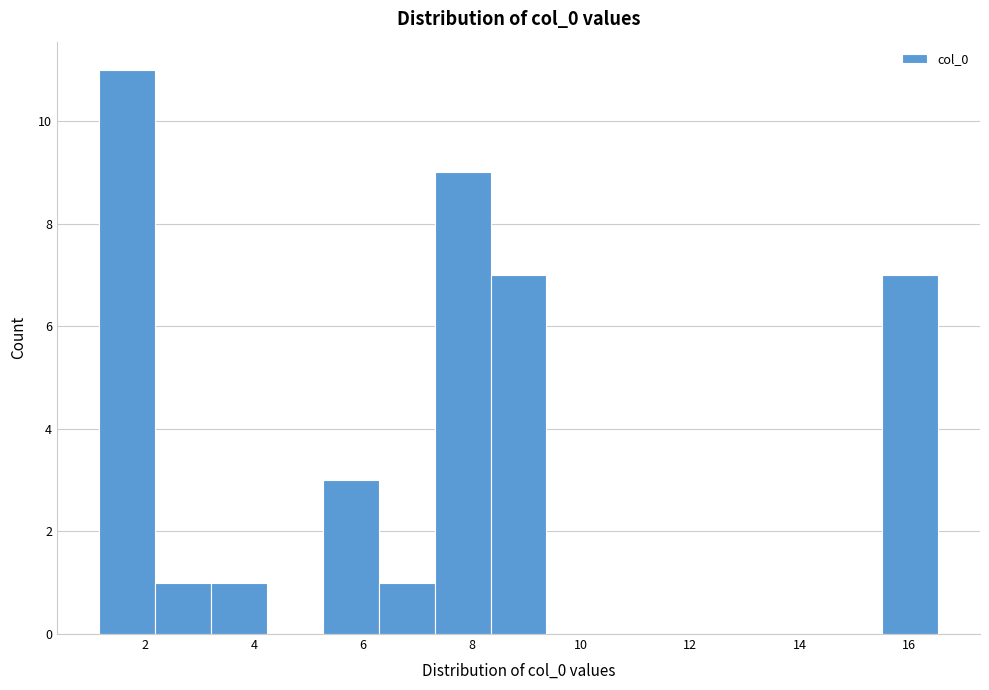

Over which range of the x-axis is the bar tallest?

1.2 to 2.2